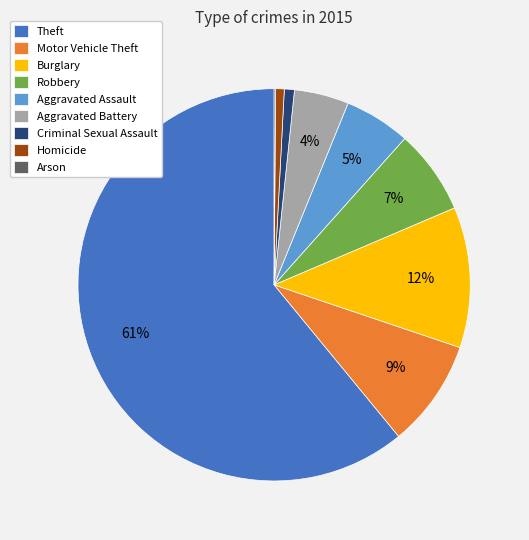

Which slice is the largest?

Theft